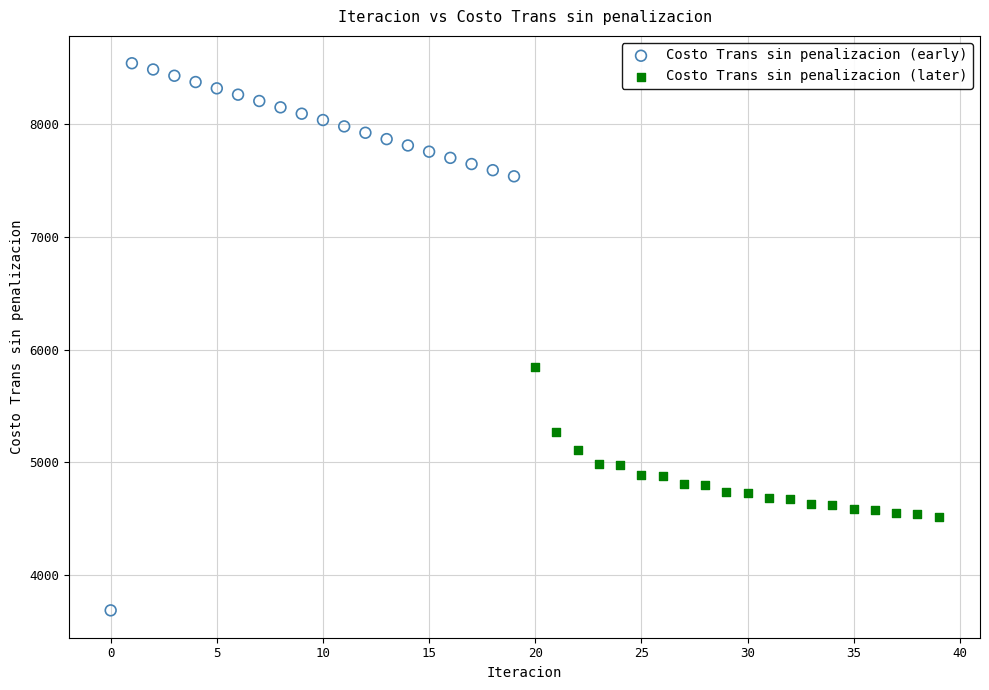

Which series contains the lowest Y value?

Costo Trans sin penalizacion (early)